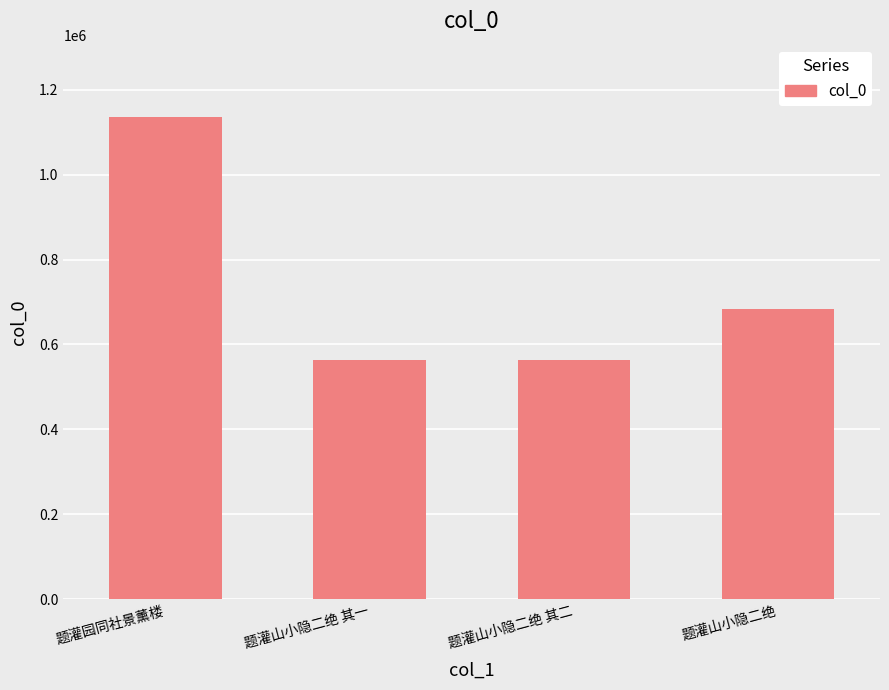

Where is the data nearest to the value 849585?

题灌山小隐二绝